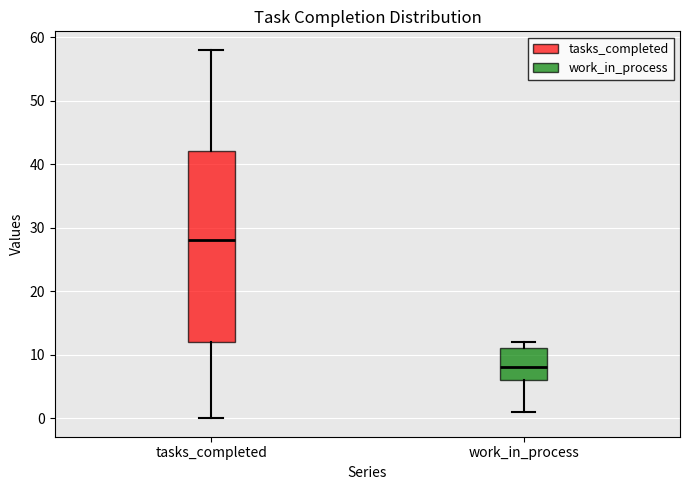

Reading left to right, read every box against the y-axis: the position of its median line, the range the box covers, and the ends of its whiskers. The values are not printed on the chart, so give them approximately, as read against the axis.

tasks_completed: median 28, box 12 to 42, whiskers 0 to 58
work_in_process: median 8, box 6 to 11, whiskers 1 to 12